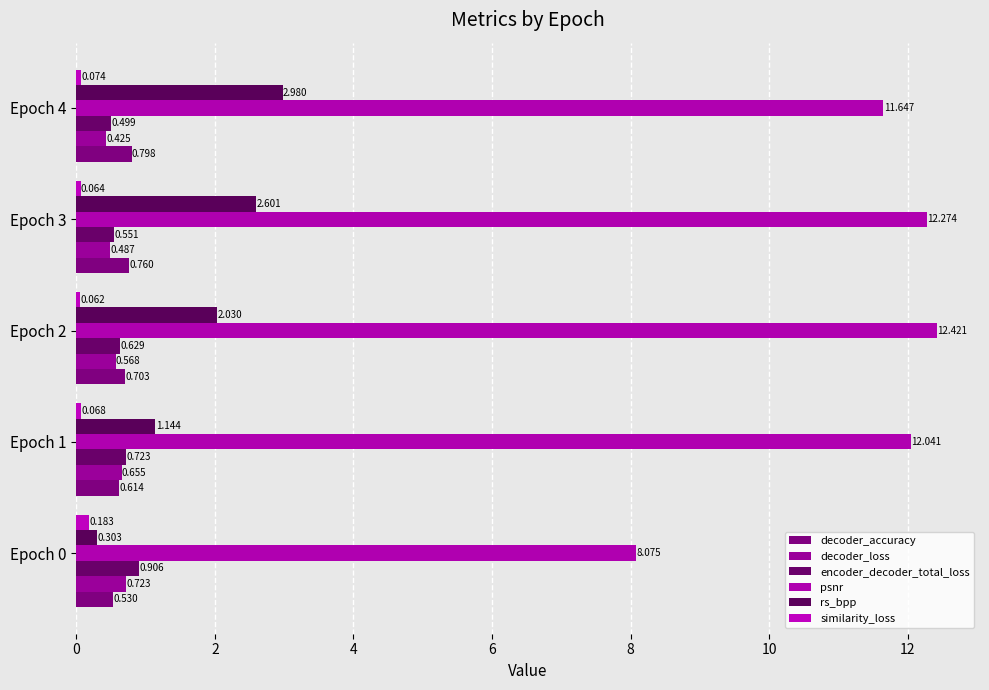

Rank the categories by similarity_loss value from highest to lowest.

Epoch 0, Epoch 4, Epoch 1, Epoch 3, Epoch 2